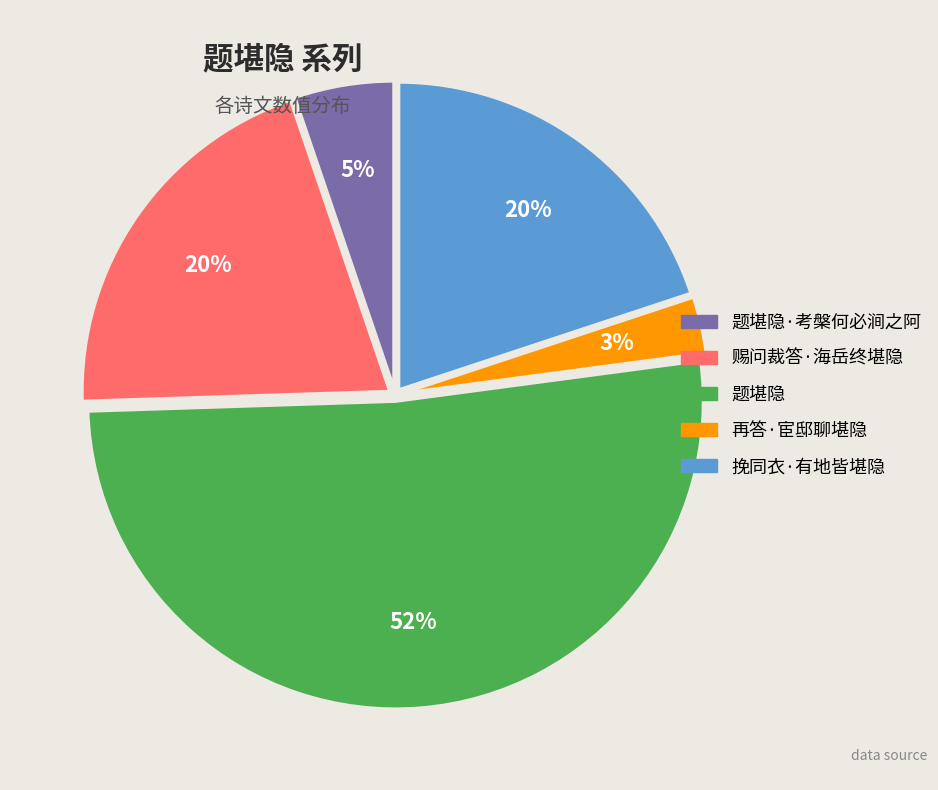

Is there any slice that represents more than half of the pie?

Yes